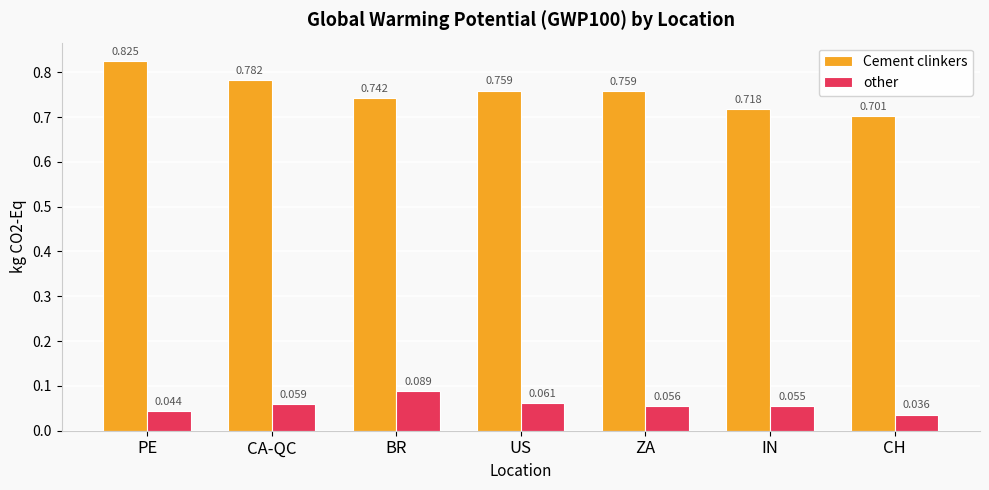

At which label is other closest to 0?

CH